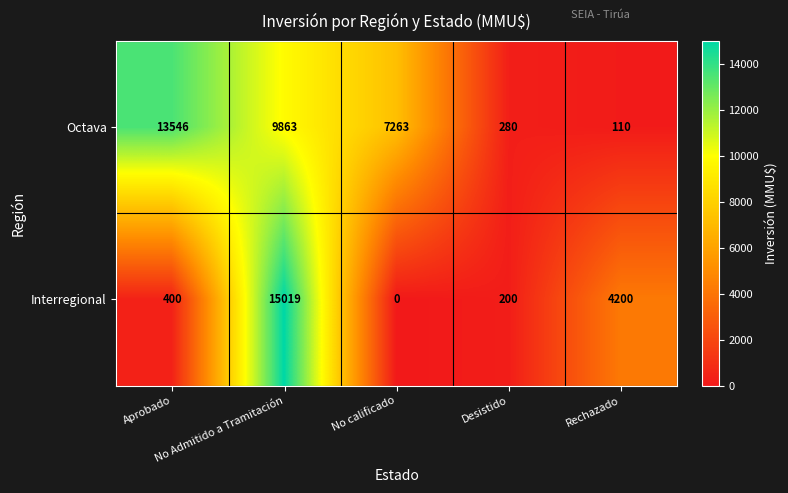

Which series has the widest spread of values?

Interregional